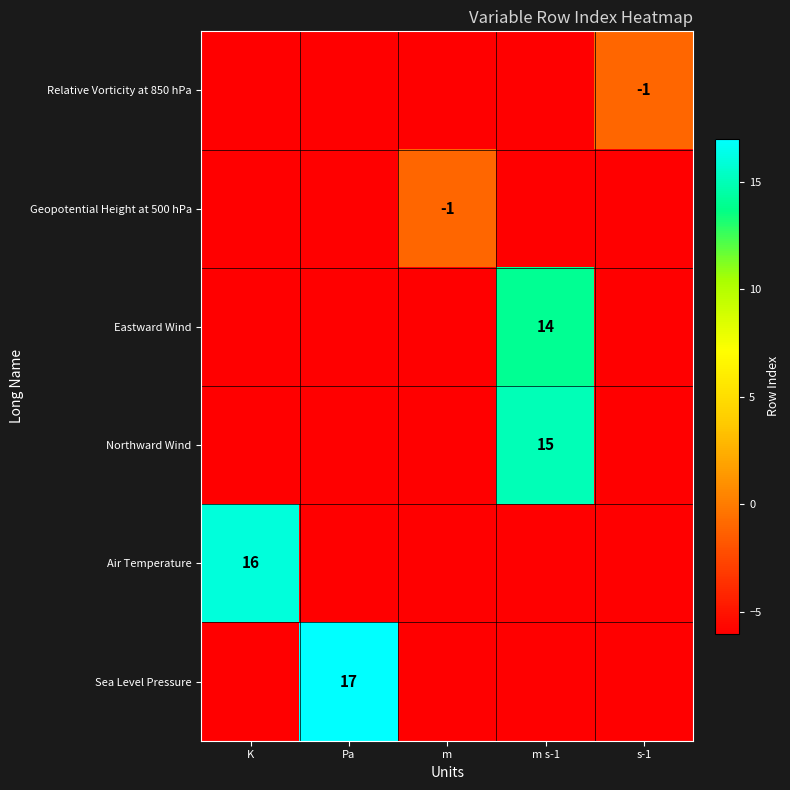

Count the number of data series in this chart.

6